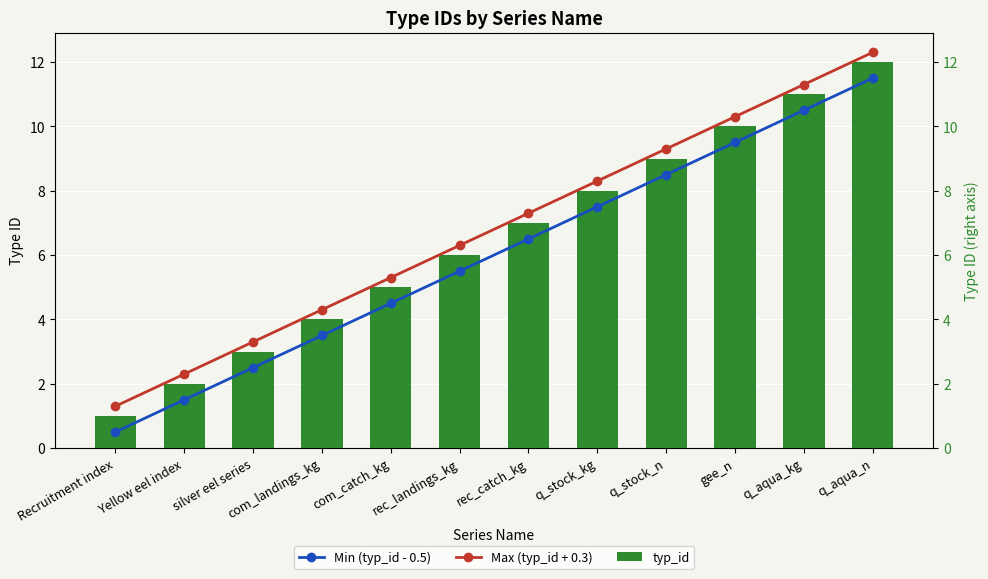

How many categories are shown in the chart?

12